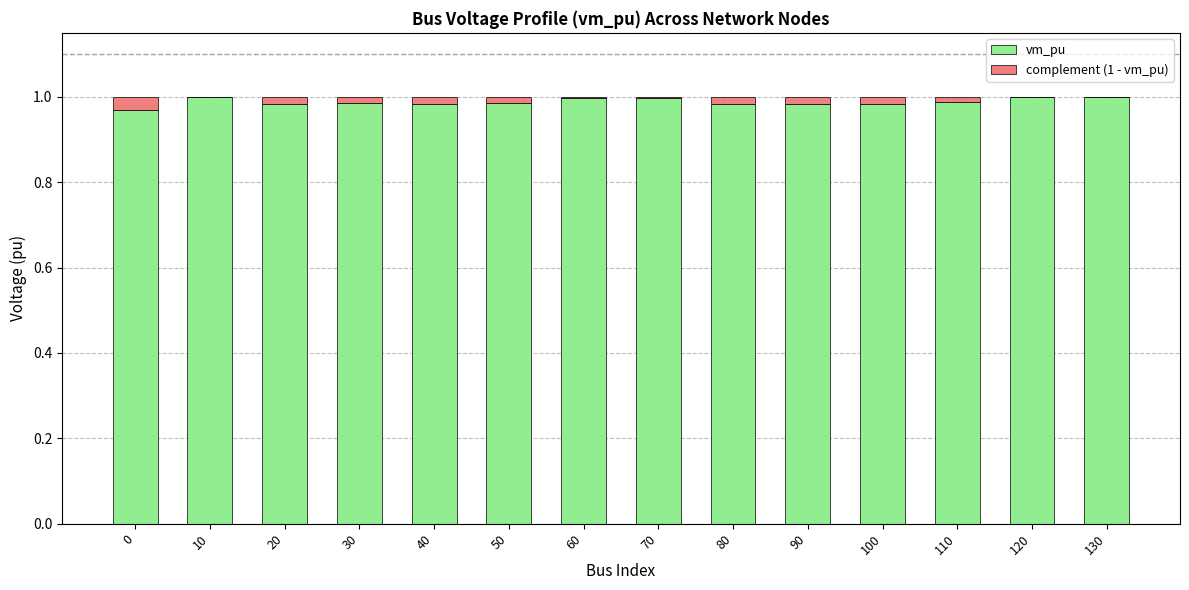

The value of vm_pu at 30 is 1.3. True or false?

False